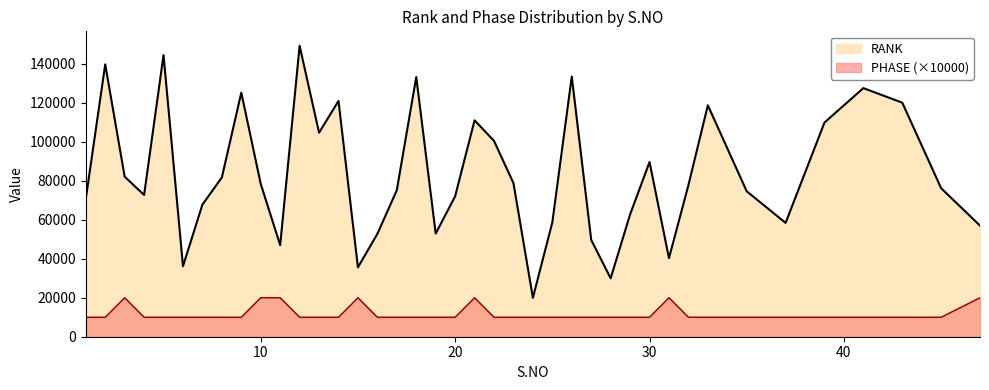

Between 19 and 37, which series saw the biggest shift?

RANK